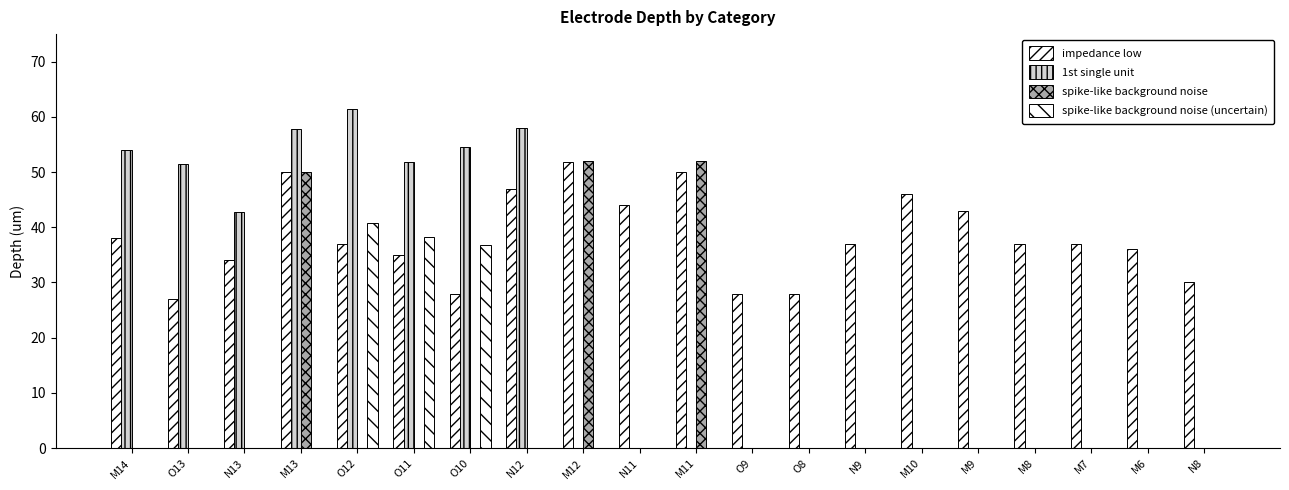

Rank the categories by 1st single unit value from lowest to highest.

M12, N11, M11, O9, O8, N9, M10, M9, M8, M7, M6, N8, N13, O13, O11, M14, O10, M13, N12, O12